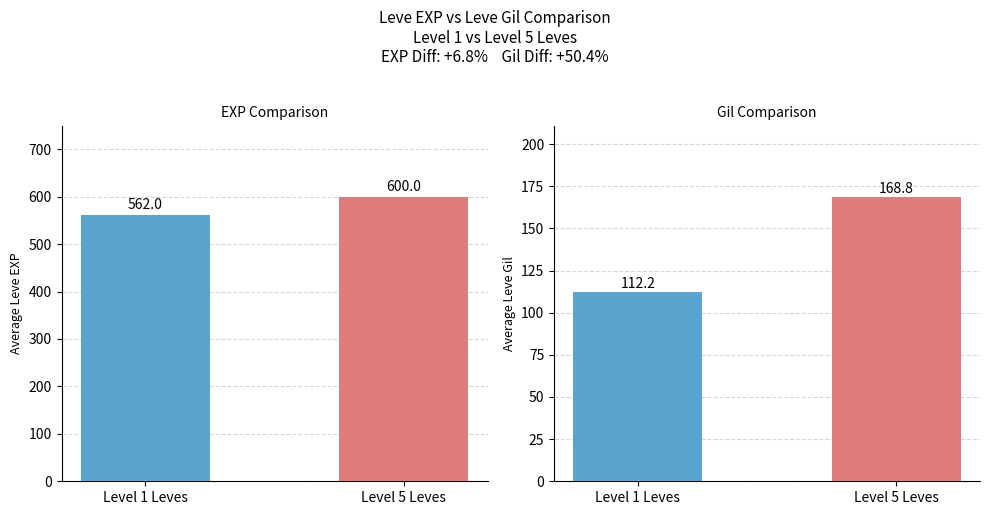

Are the bars grouped side by side (vs. stacked)?

Yes